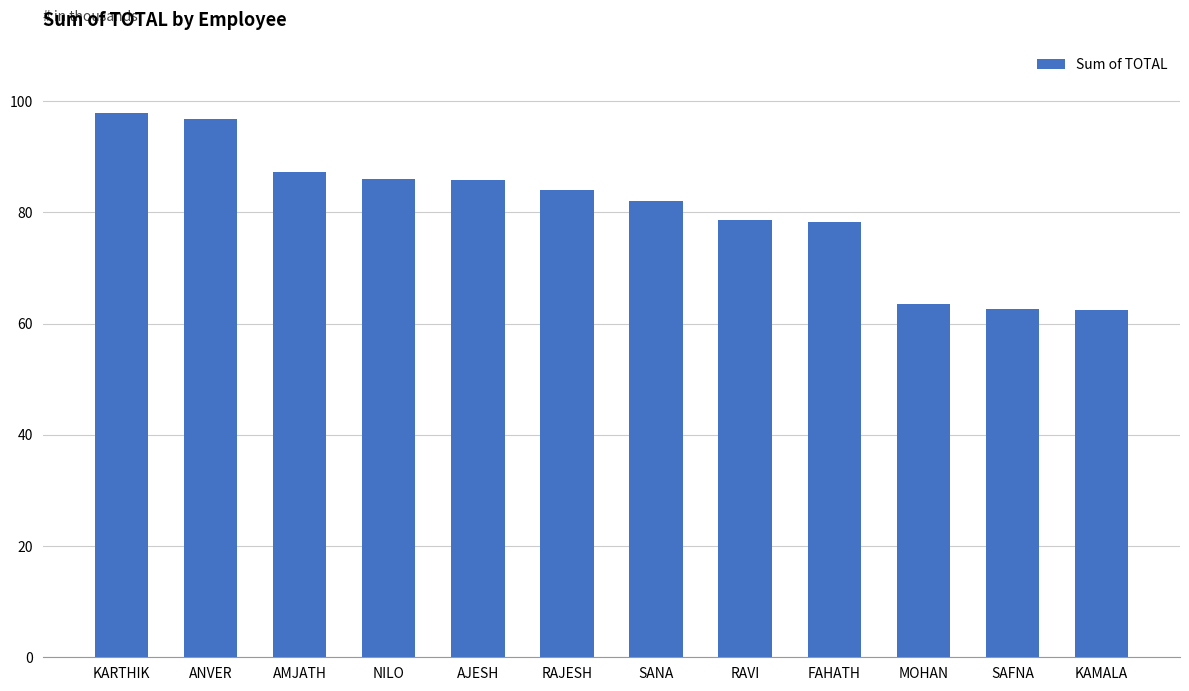

Where is the data nearest to the value 80144?

RAVI